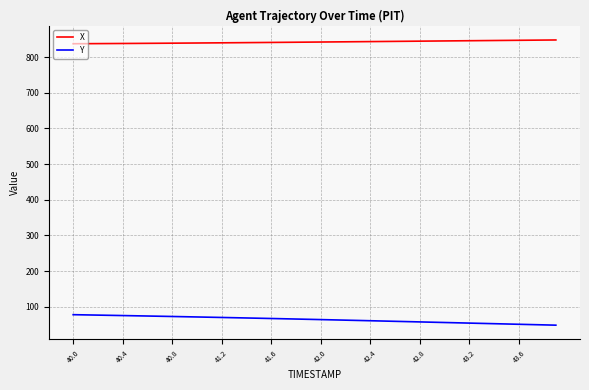

What is the minimum value shown in the chart?

48.2